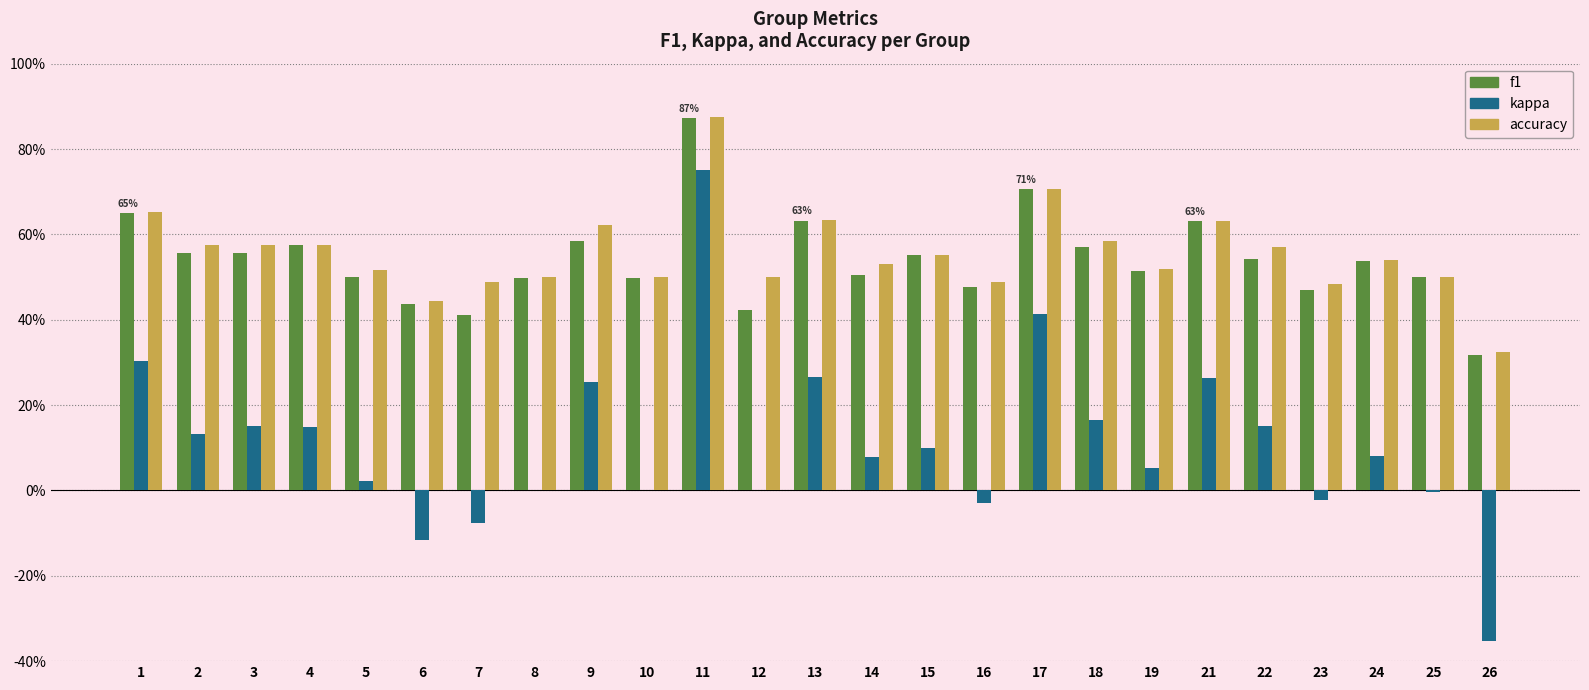

What are all the series names shown in the legend?

f1, kappa, accuracy